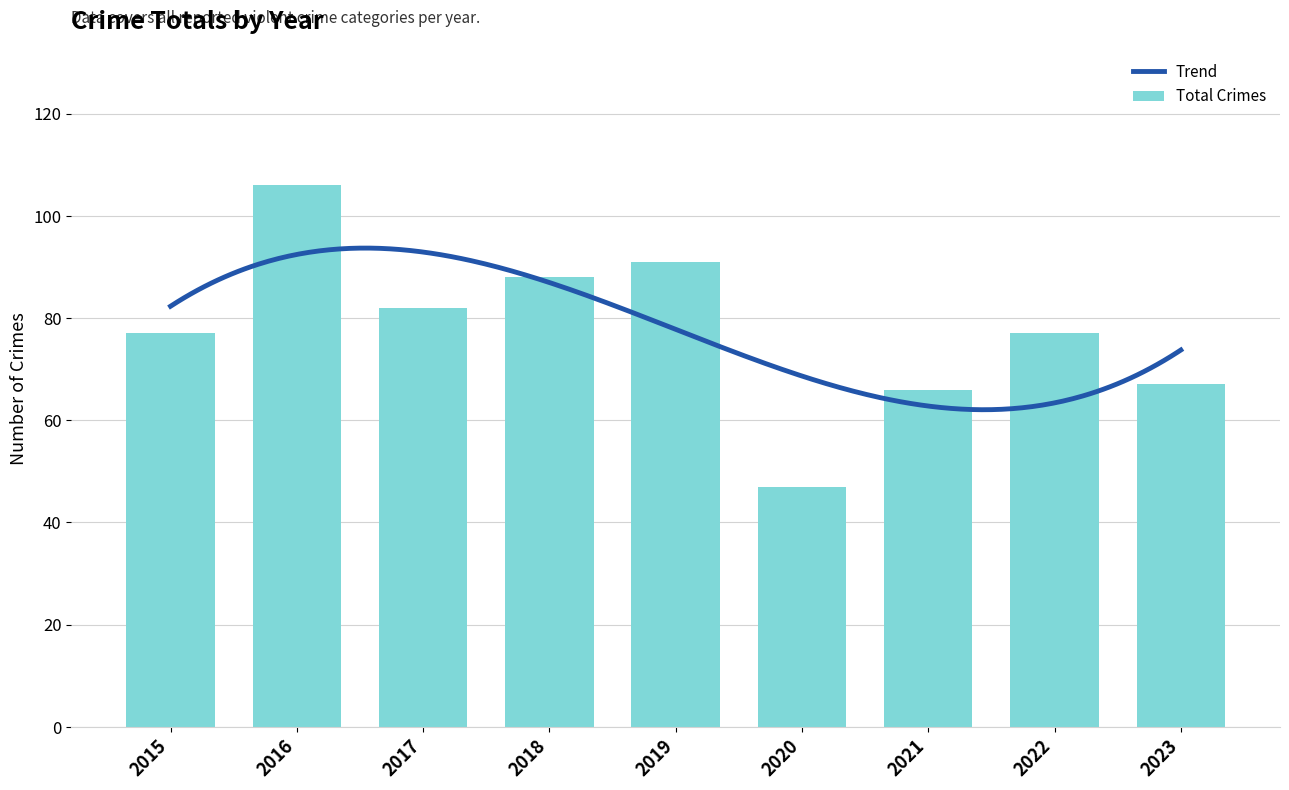

At which label is the value closest to 76?

2015